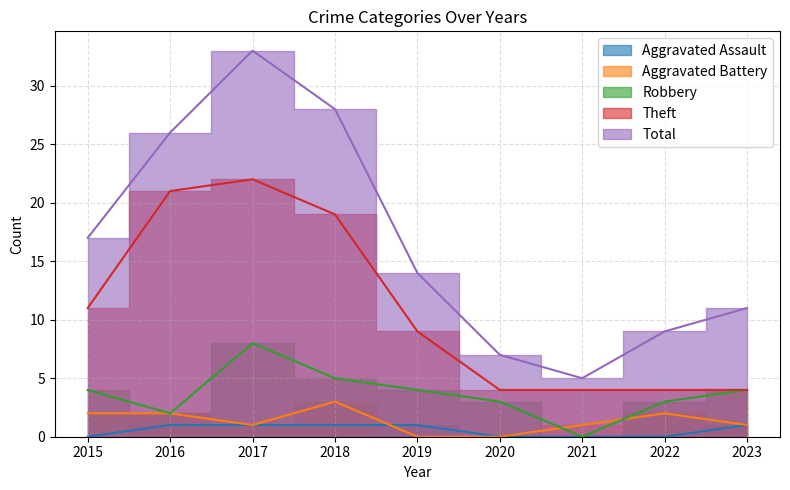

How many values in the Robbery series are below 4?

4